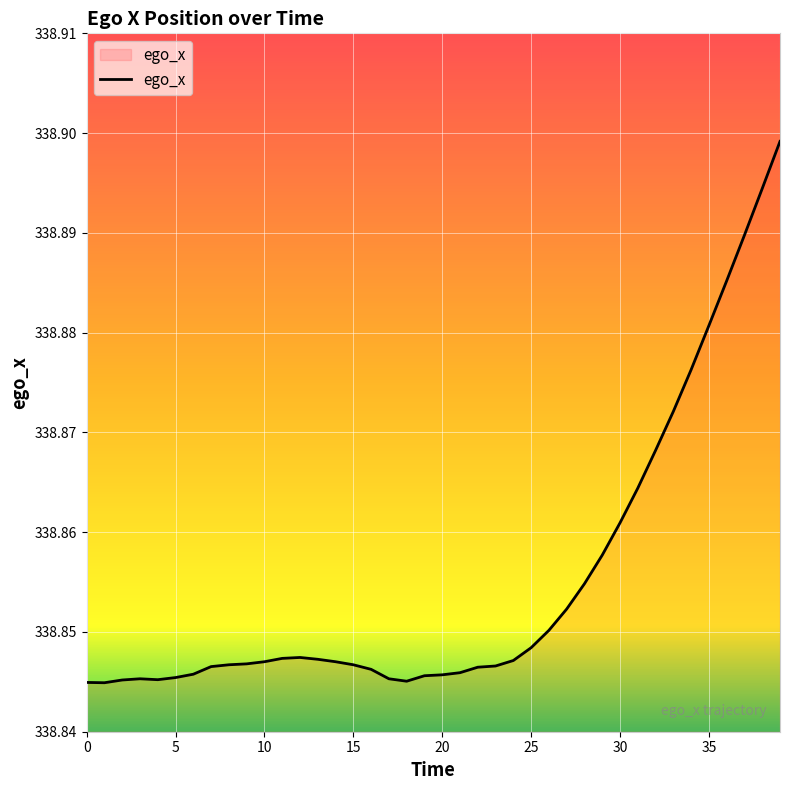

List the labels in order of value, smallest first.

1, 0, 18, 2, 4, 3, 17, 5, 19, 20, 6, 21, 16, 22, 7, 23, 8, 15, 9, 10, 14, 24, 13, 11, 12, 25, 26, 27, 28, 29, 30, 31, 32, 33, 34, 35, 36, 37, 38, 39